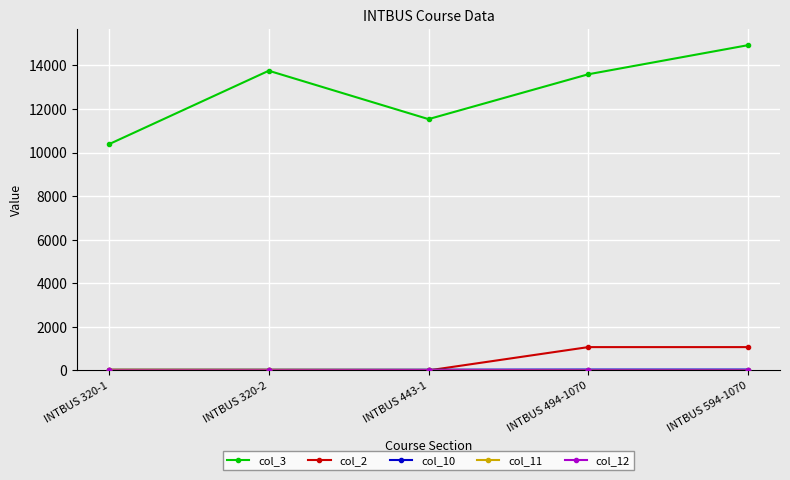

The col_3 series shows 13593 at INTBUS 494-1070. True or false?

True